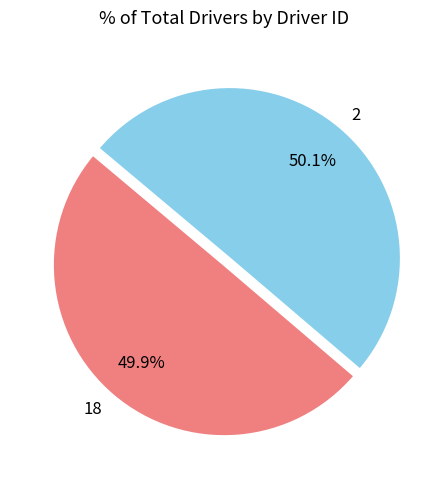

Is there any slice that represents more than half of the pie?

Yes